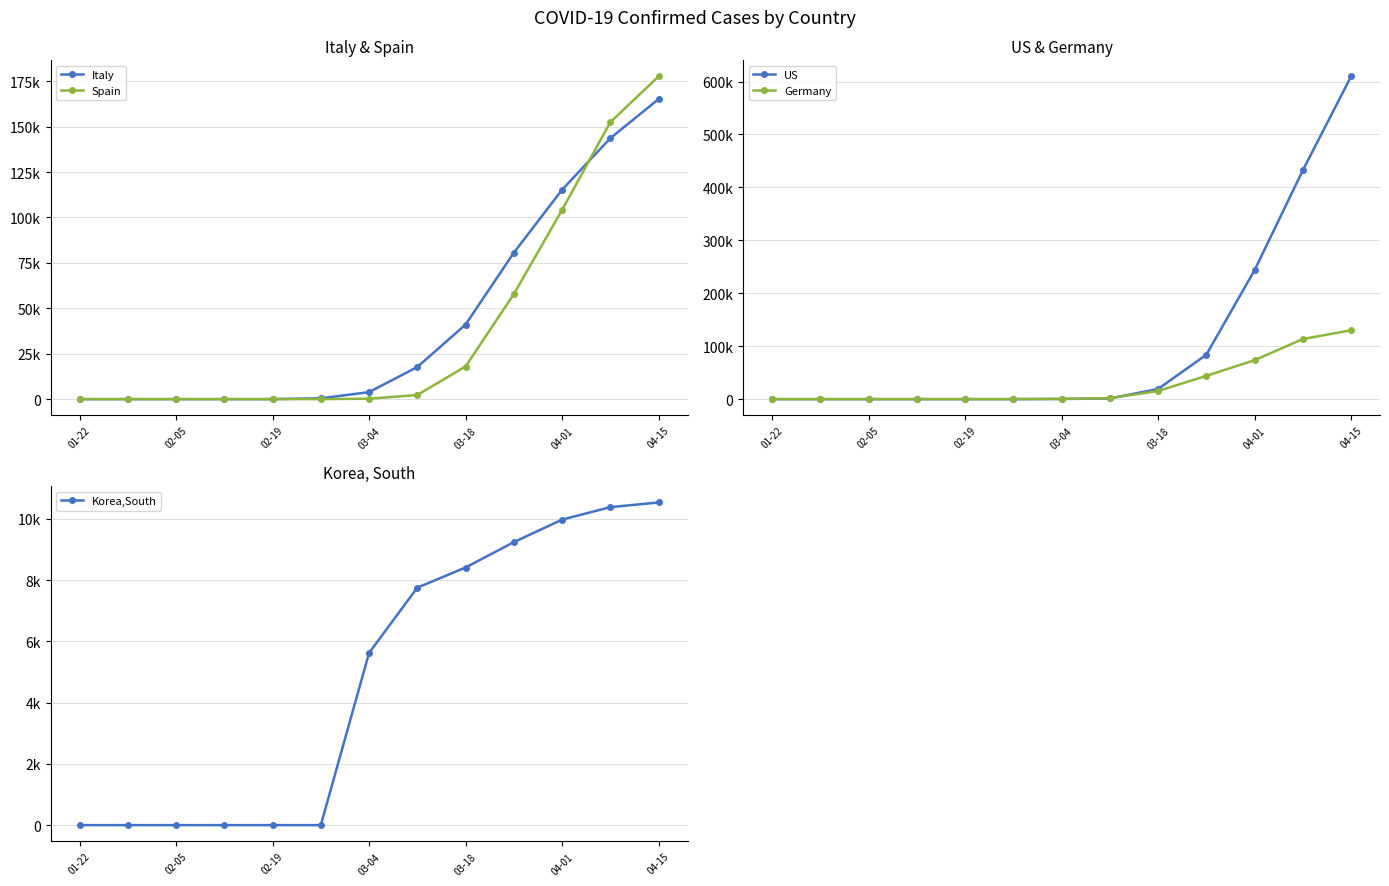

Between which two adjacent categories do Italy and Spain first intersect?

10 and 11